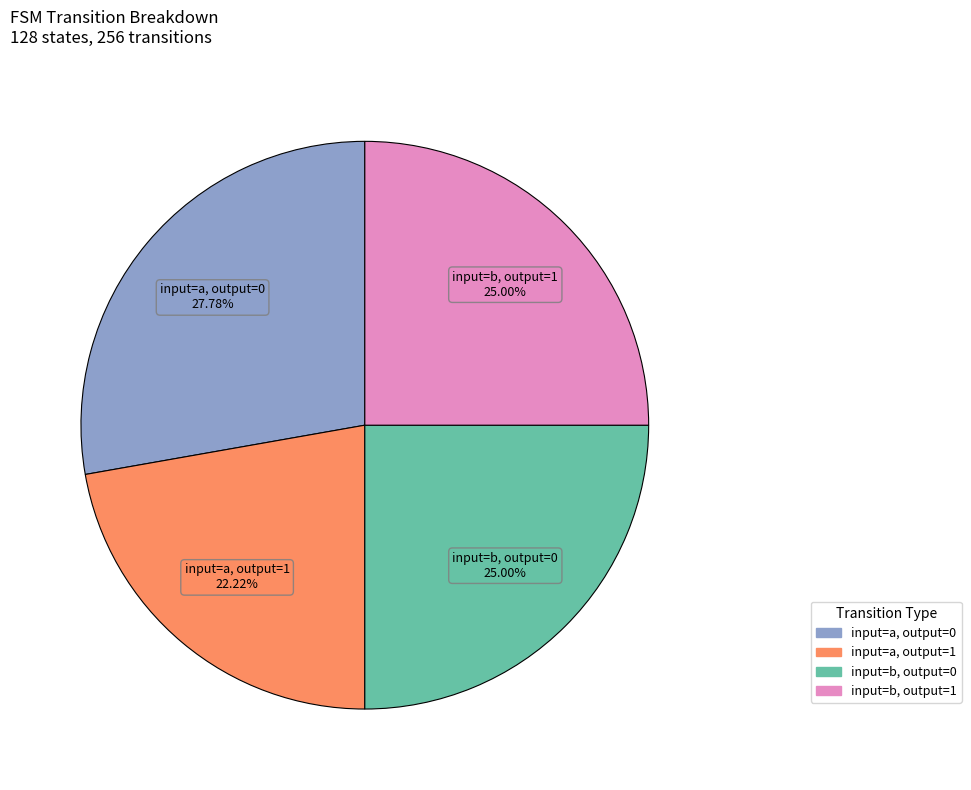

Is it true that input=b, output=1 is 12% of the pie?

False